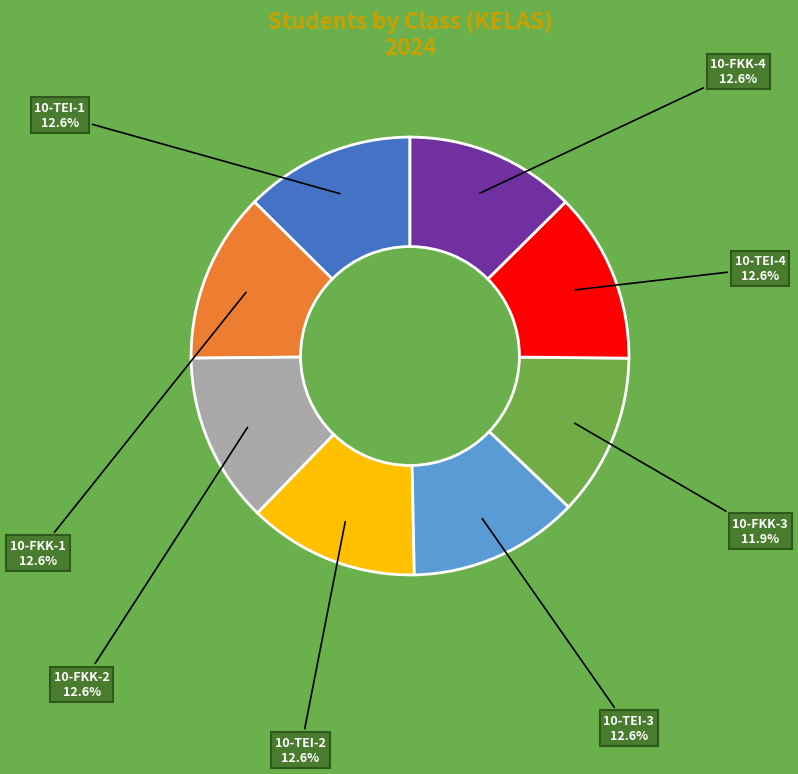

What is the ratio of the value at 10-FKK-2 to the value at 10-TEI-4?

1.0